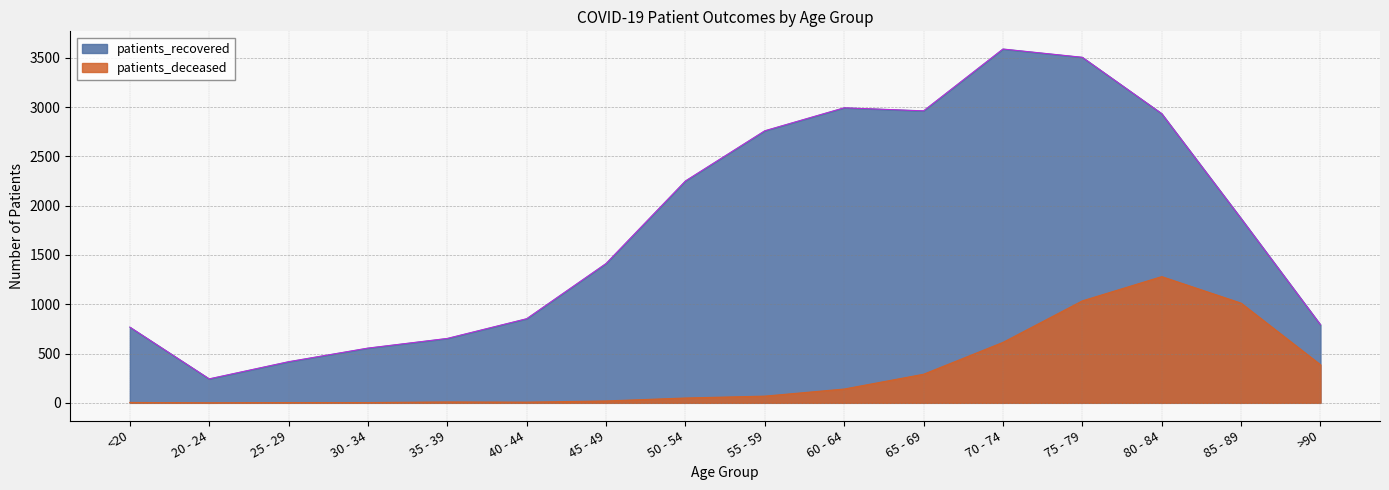

What is the value of the patients_recovered point at the 6th from the left?

853